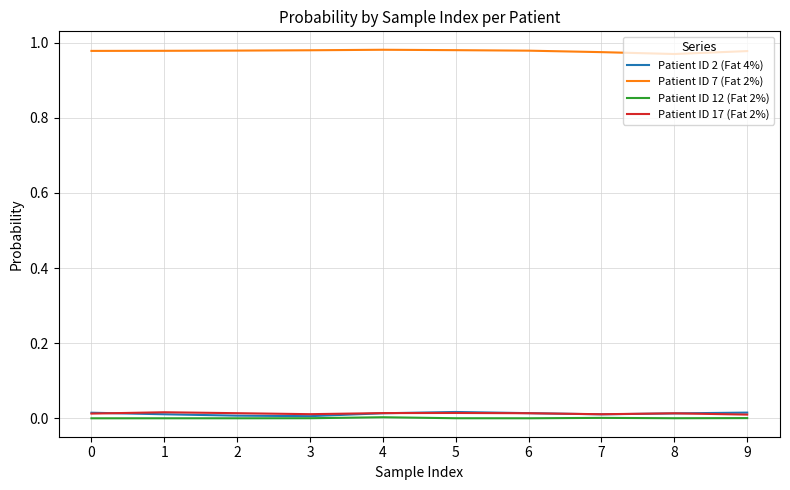

True or false: Patient ID 2 (Fat 4%) has a value of 0.0 at 0.

True